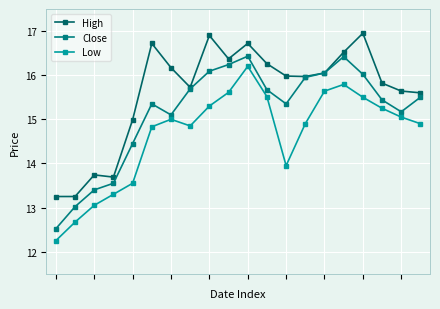

How many data points does each series have?

20